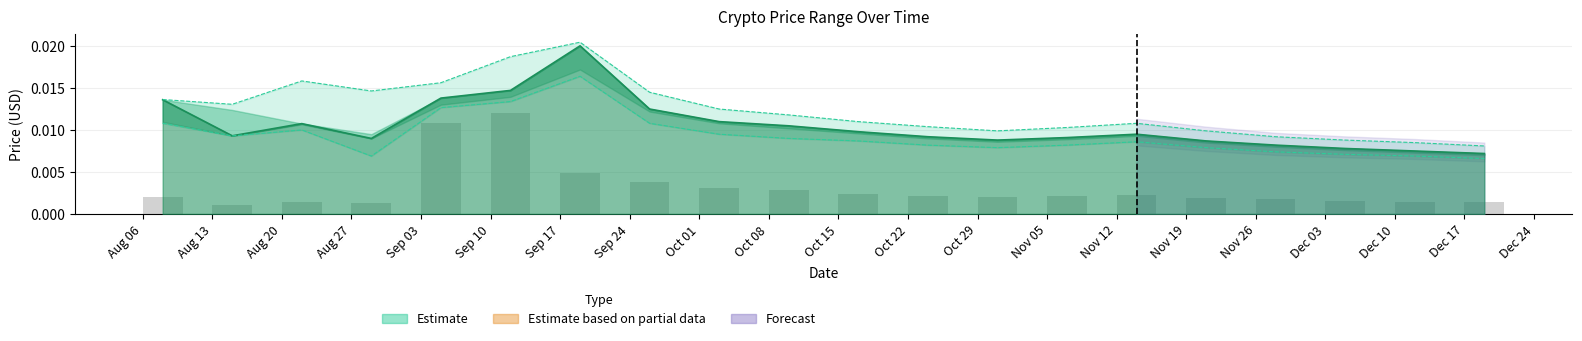

The High series shows 0.0 at Nov 12. True or false?

True